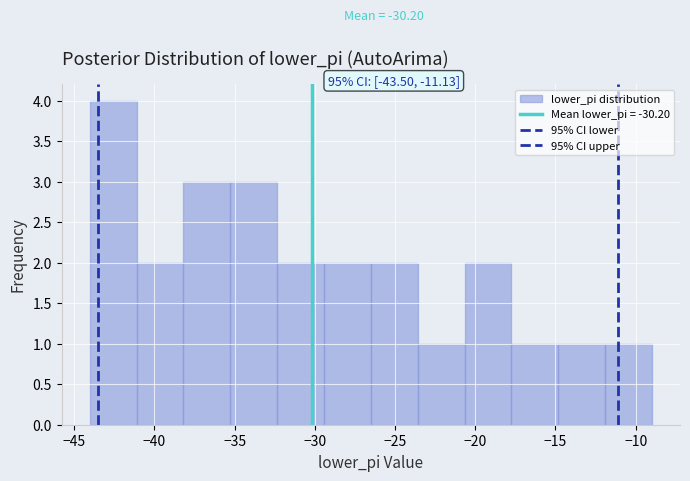

Which range on the x-axis has the tallest bar?

-44.0 to -41.0